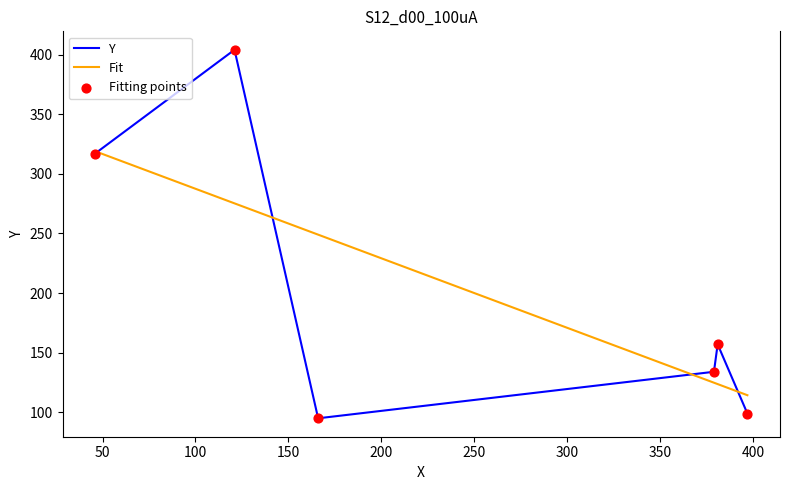

Approximately how many times larger is the value at 381 compared to 379?

1.2